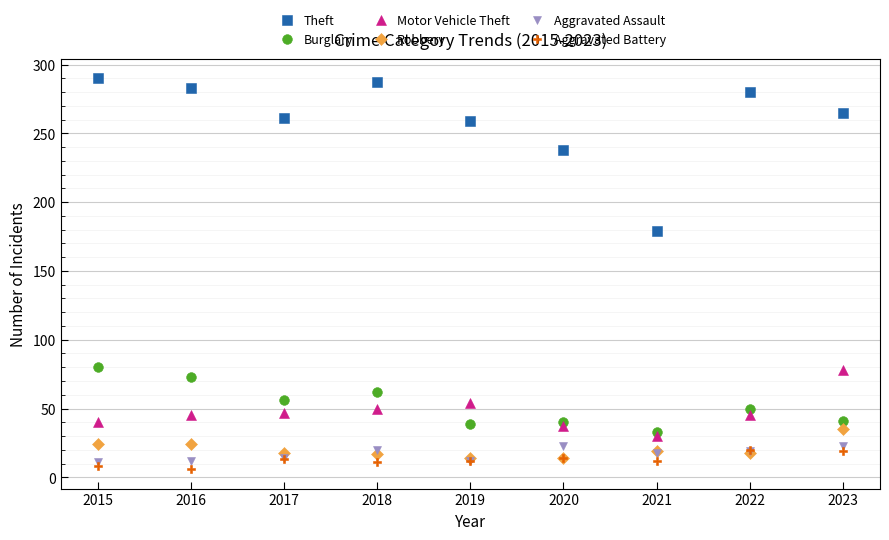

What is the average value of the Robbery series?

20